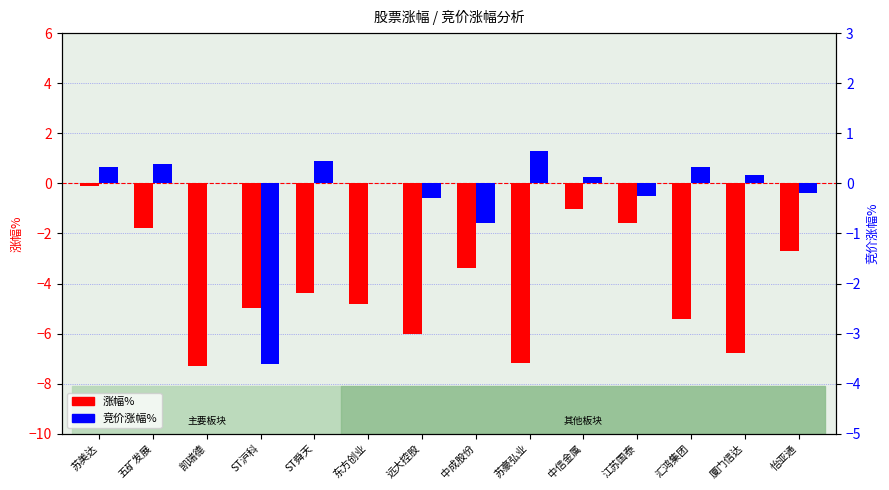

The value of 涨幅% at 汇鸿集团 is -5.4. True or false?

True